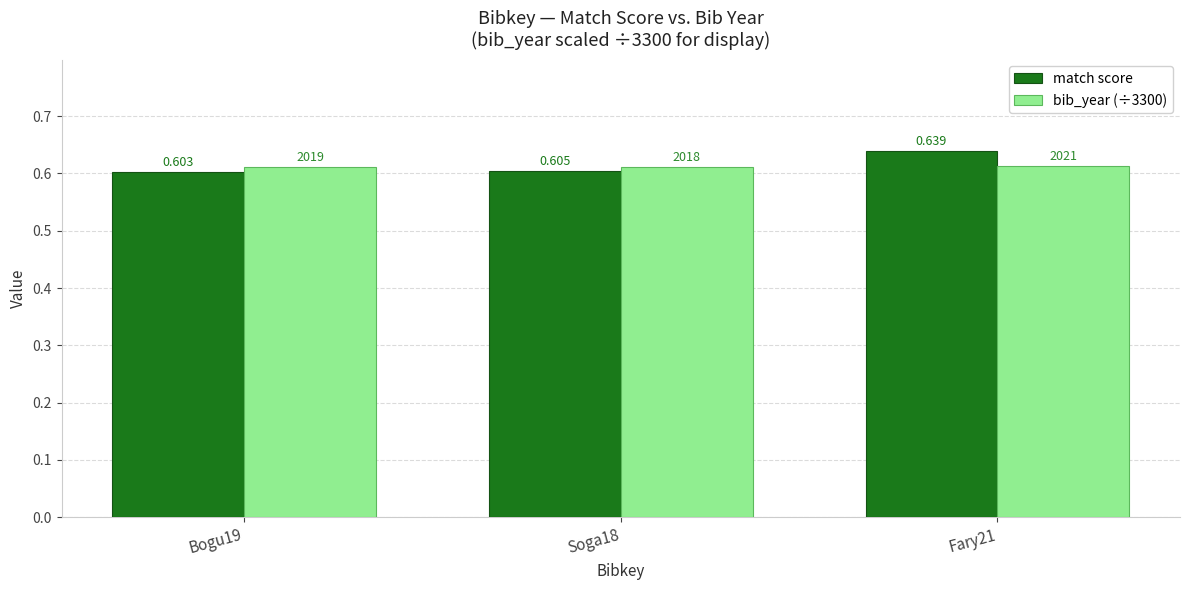

Is it true that match score equals 0.6 at Fary21?

True